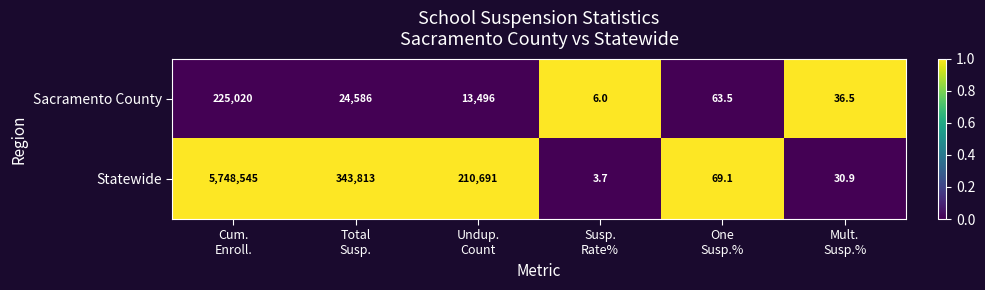

Which series has the largest total across all categories?

Statewide